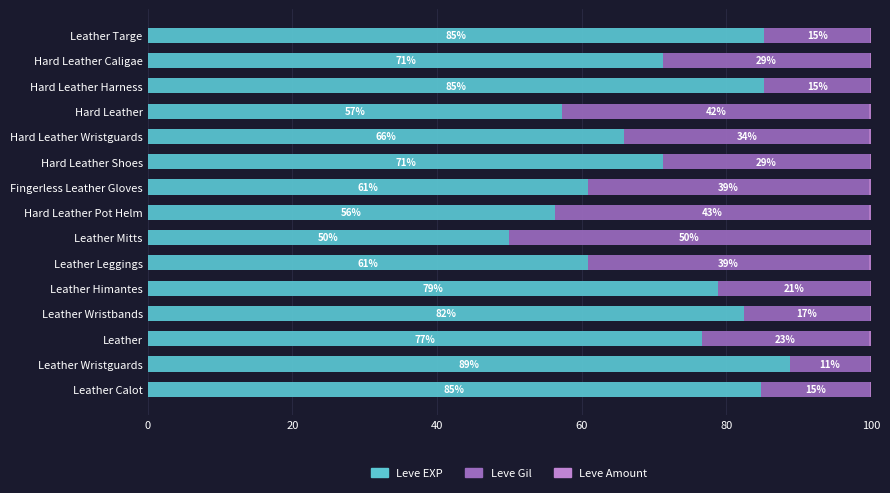

Is it true that Leve EXP equals 118.0 at Hard Leather Shoes?

False